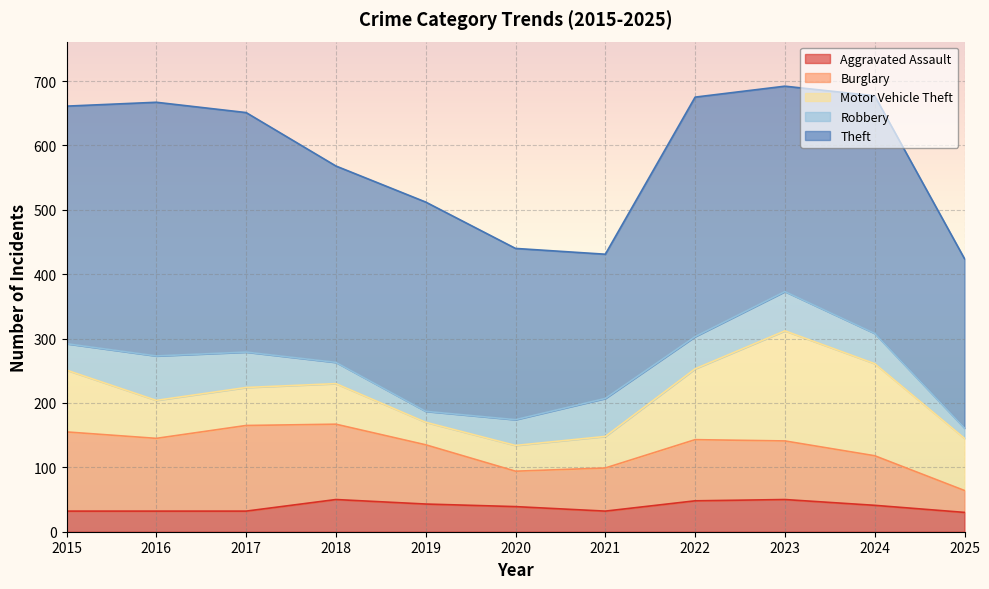

Reading left to right, extract all data points from this chart.

Aggravated Assault: 2015=32	2016=32	2017=32	2018=50	2019=43	2020=39	2021=32	2022=48	2023=50	2024=41	2025=30
Burglary: 2015=123	2016=113	2017=133	2018=117	2019=92	2020=55	2021=67	2022=95	2023=91	2024=77	2025=34
Motor Vehicle Theft: 2015=96	2016=59	2017=59	2018=63	2019=35	2020=40	2021=49	2022=110	2023=171	2024=143	2025=81
Robbery: 2015=41	2016=69	2017=55	2018=33	2019=17	2020=40	2021=59	2022=50	2023=61	2024=47	2025=16
Theft: 2015=369	2016=394	2017=372	2018=305	2019=325	2020=266	2021=224	2022=372	2023=319	2024=369	2025=263